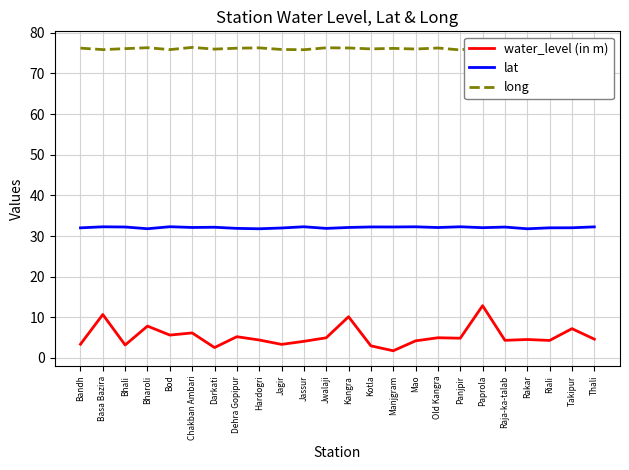

Is it true that long equals 22.5 at Raja-ka-talab?

False